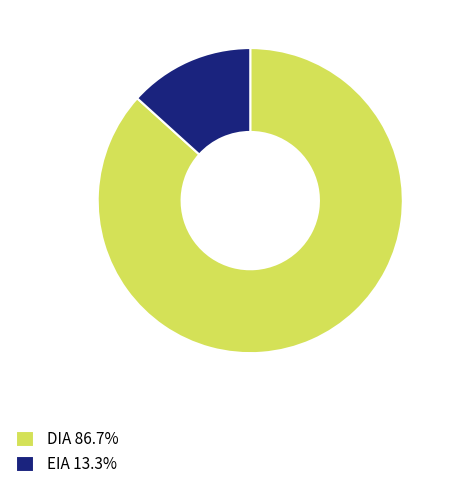

Does EIA represent more than half of the total?

No